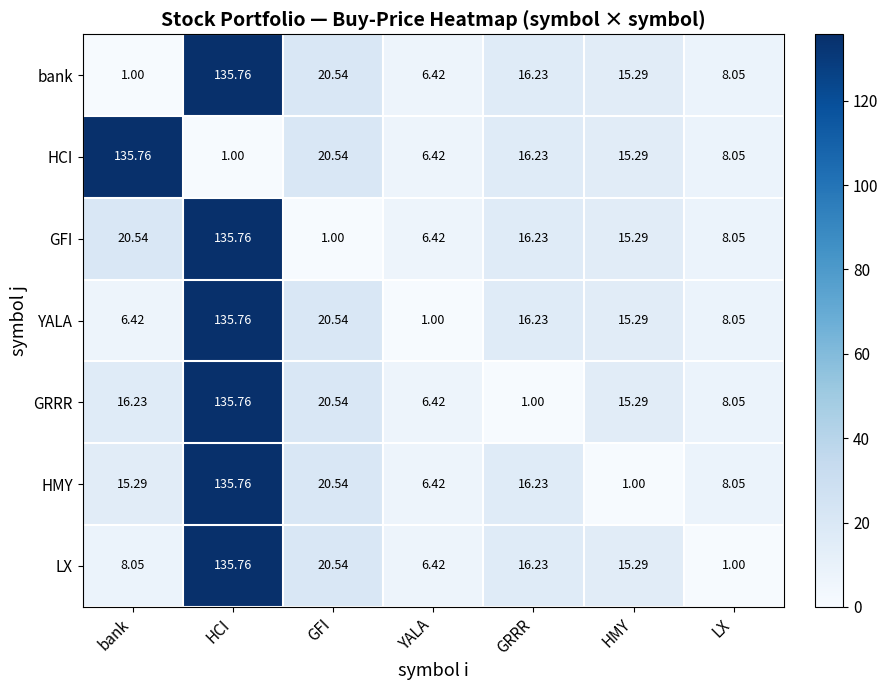

Rank the categories by HCI value from lowest to highest.

HCI, YALA, LX, HMY, GRRR, GFI, bank